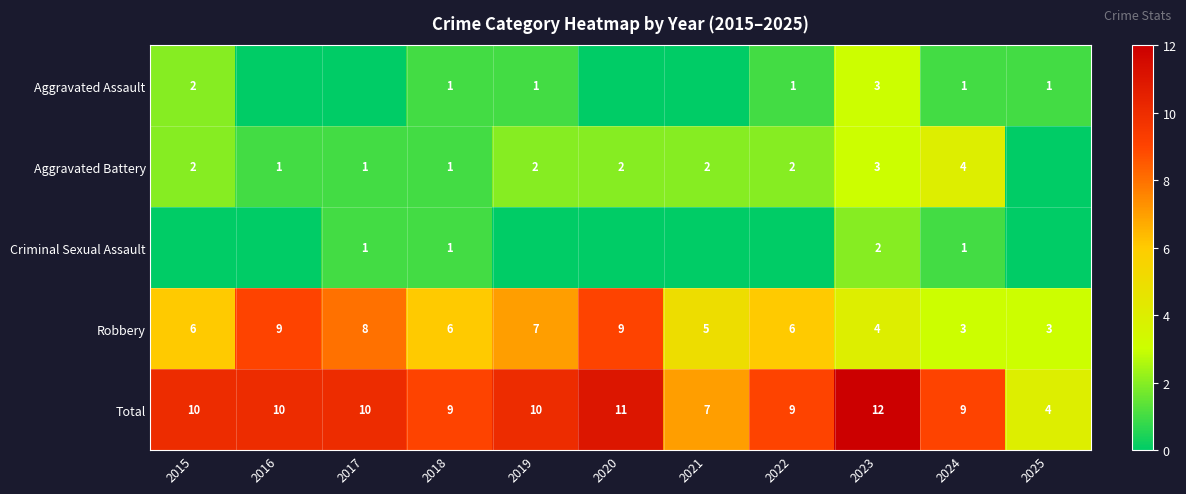

At which category does the chart reach its peak across all series?

2023